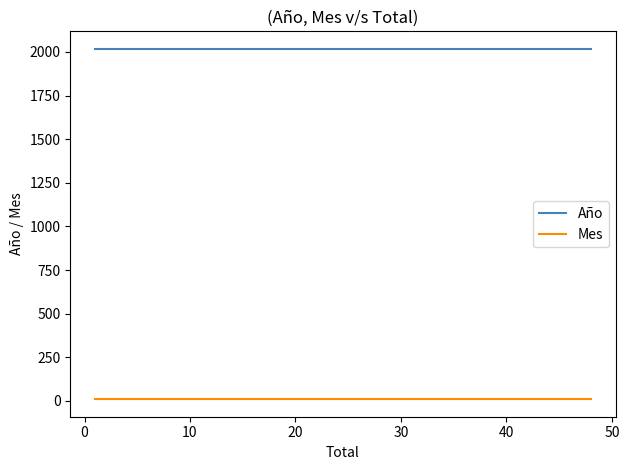

How many distinct data groups are displayed?

2